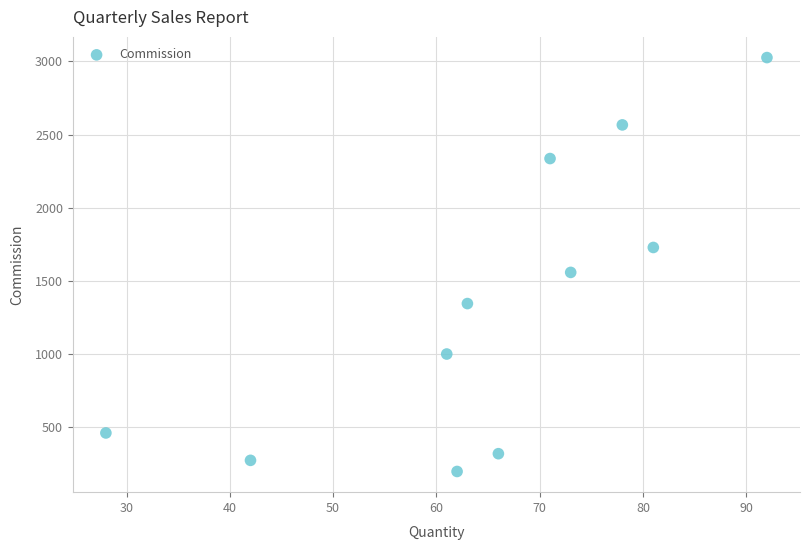

What Y value in the scatter plot is closest to 1610?

1556.6